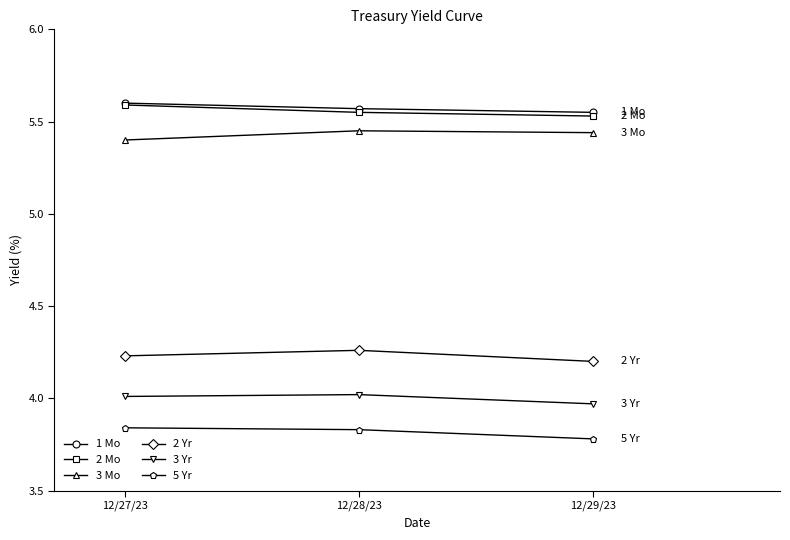

Rank the categories by 1 Mo value from lowest to highest.

12/29/23, 12/28/23, 12/27/23